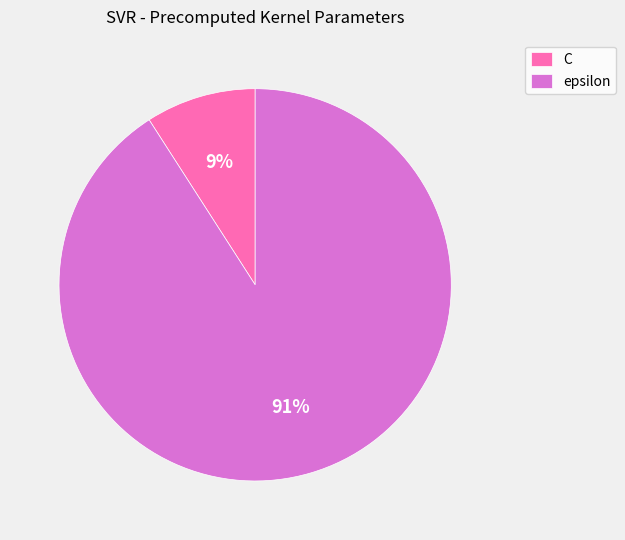

To the nearest percent, what portion does C represent?

9%